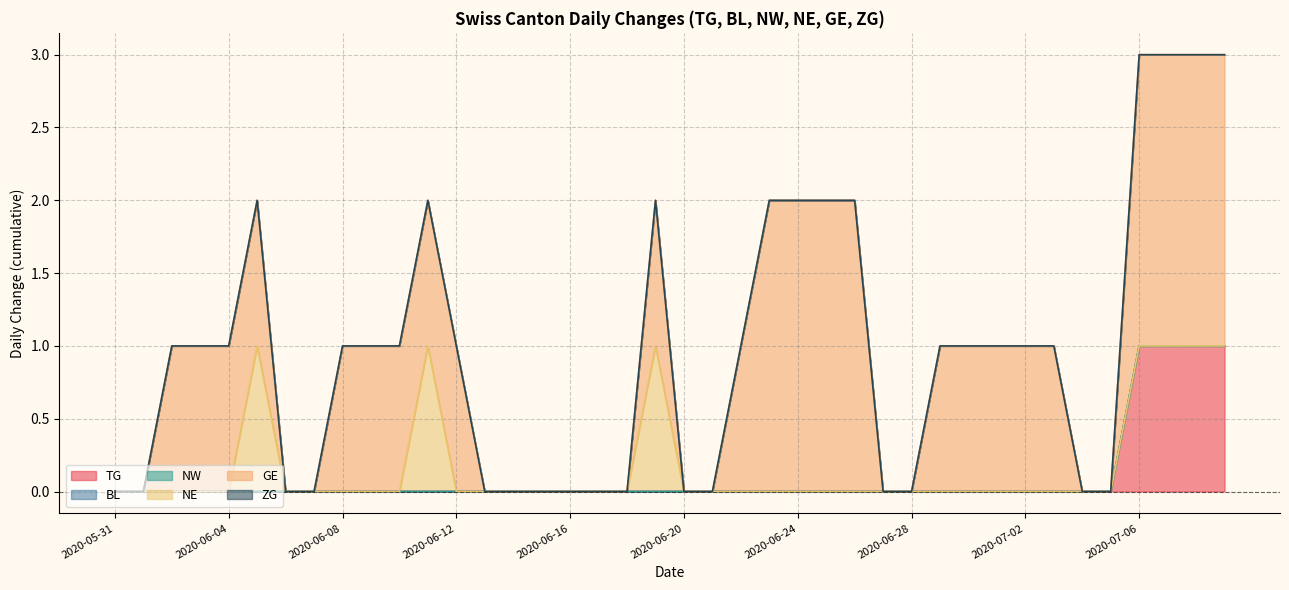

True or false: ZG and NE cross at least once.

False